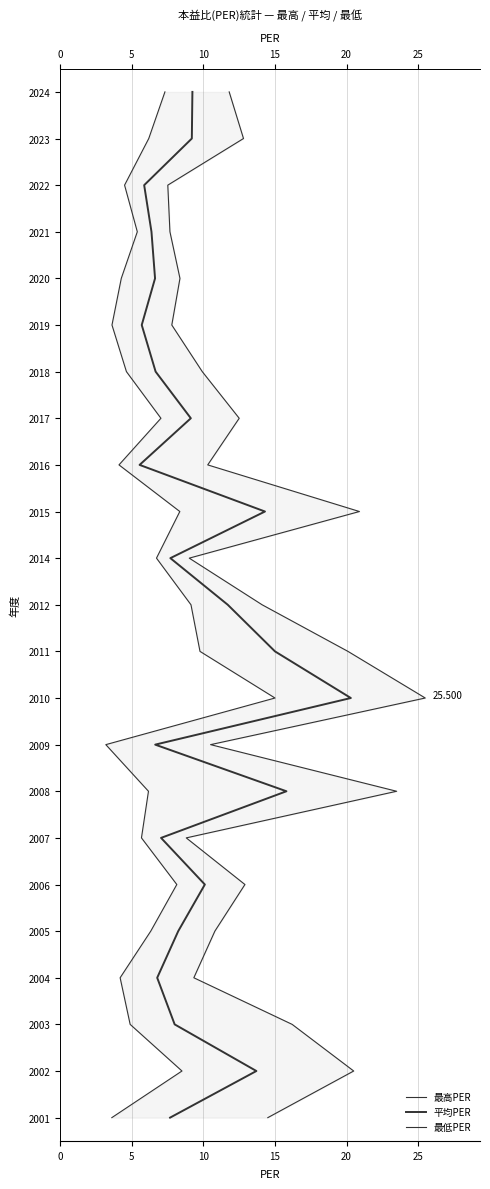

What are all the series names shown in the legend?

最高PER, 平均PER, 最低PER